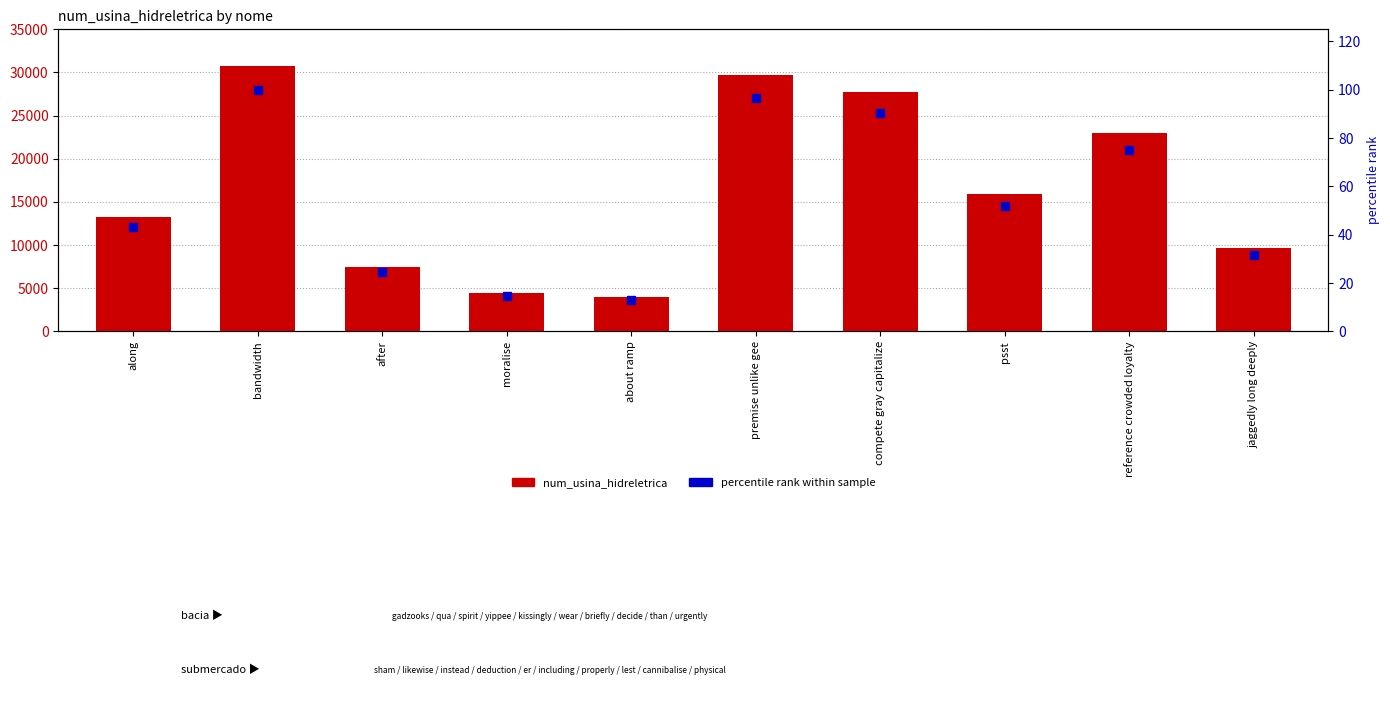

At how many categories does at least one series exceed 2562?

10